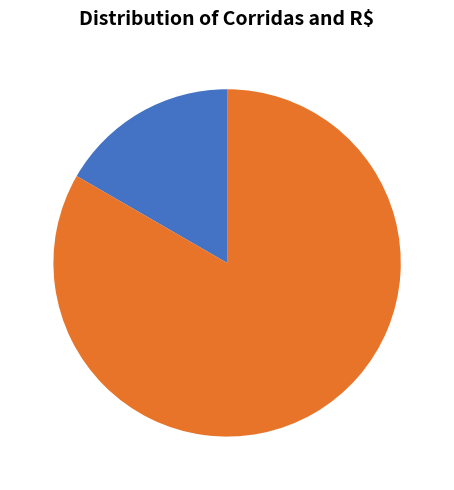

How many segments does this pie chart have?

2